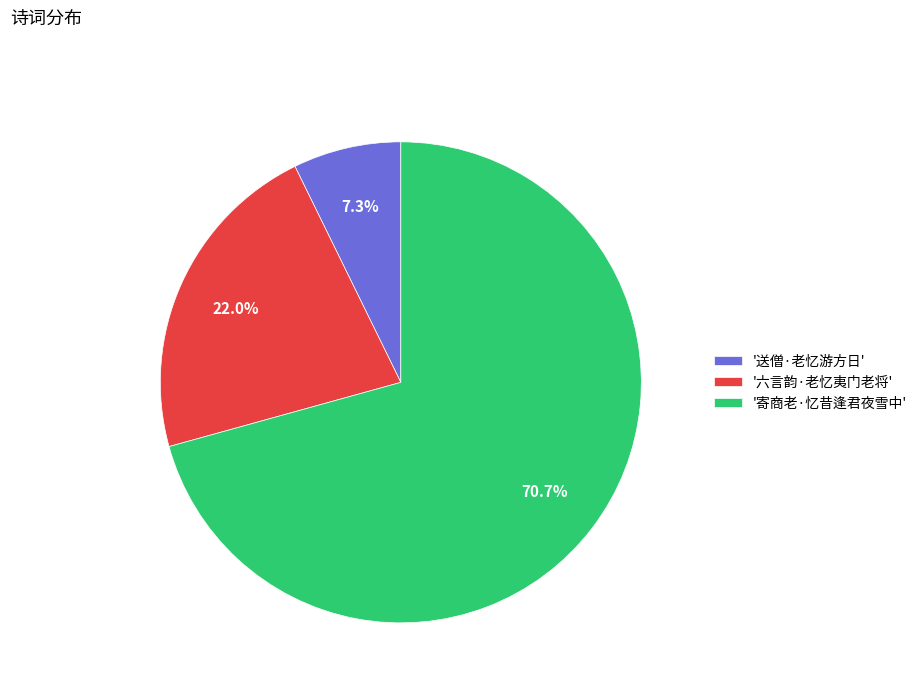

Rank the categories by value from highest to lowest.

'寄商老·忆昔逢君夜雪中', '六言韵·老忆夷门老将', '送僧·老忆游方日'